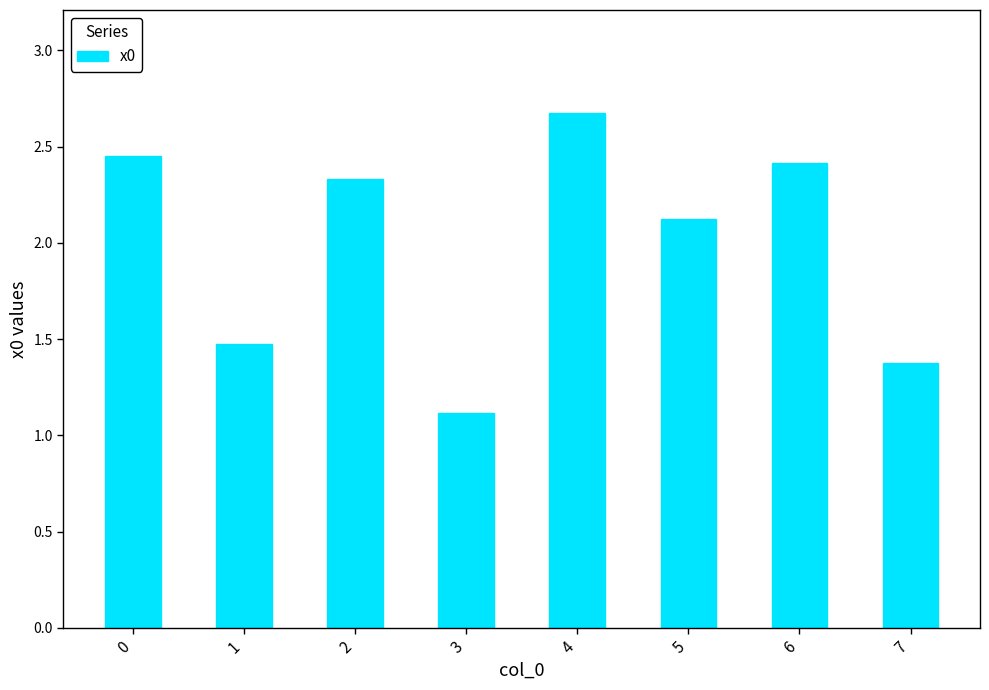

What is the ratio of the value at 0 to the value at 6?

1.0